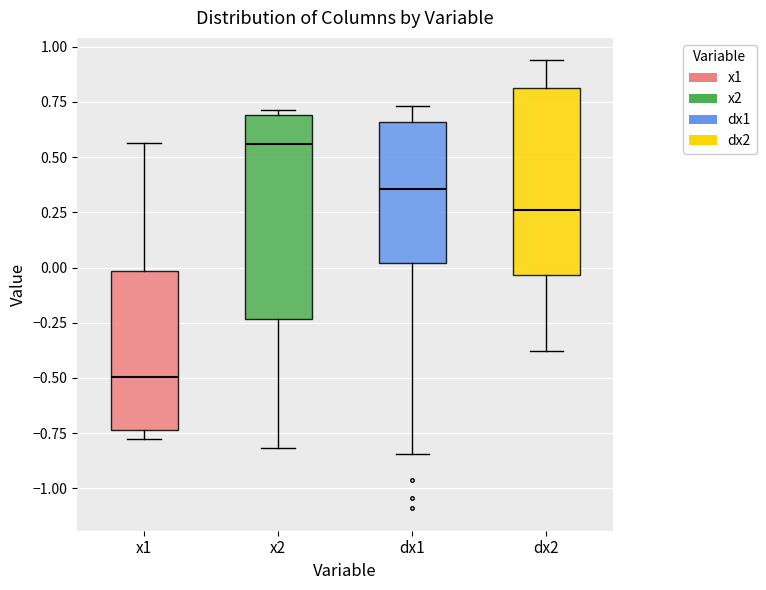

Comparing the boxes themselves (not the whiskers), which one is the tallest?

x2